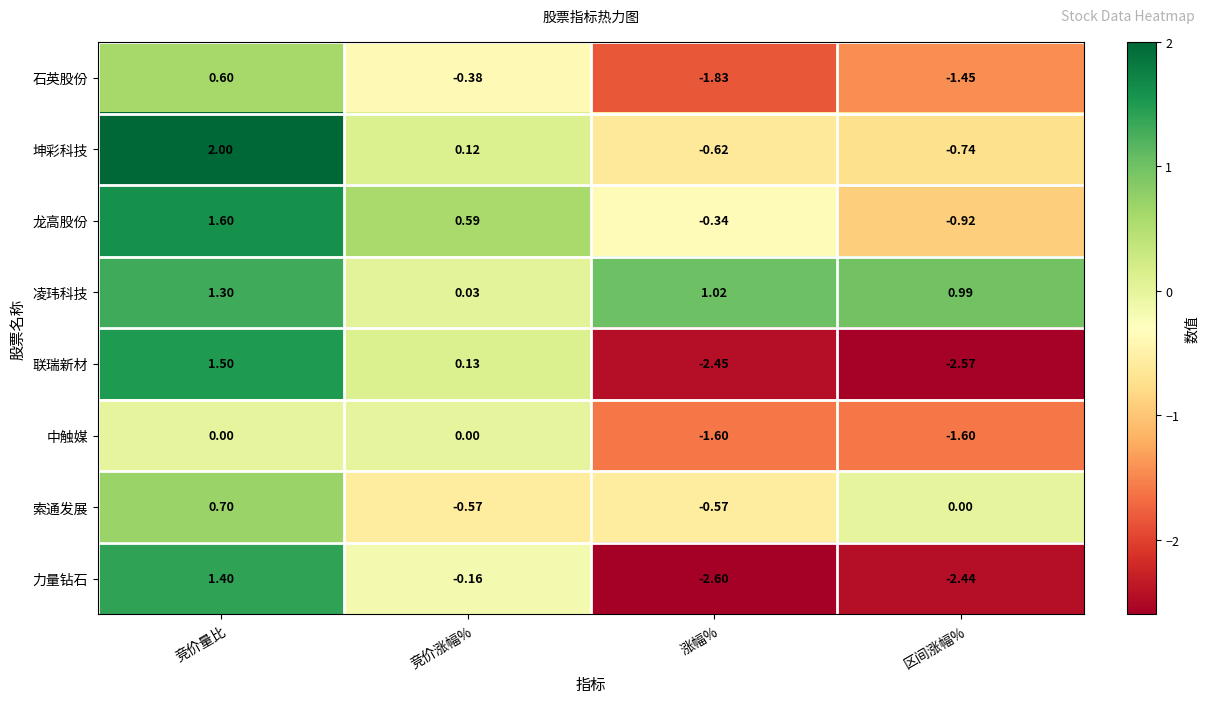

At 竞价量比, list the series in order from largest to smallest.

坤彩科技, 龙高股份, 联瑞新材, 力量钻石, 凌玮科技, 索通发展, 石英股份, 中触媒